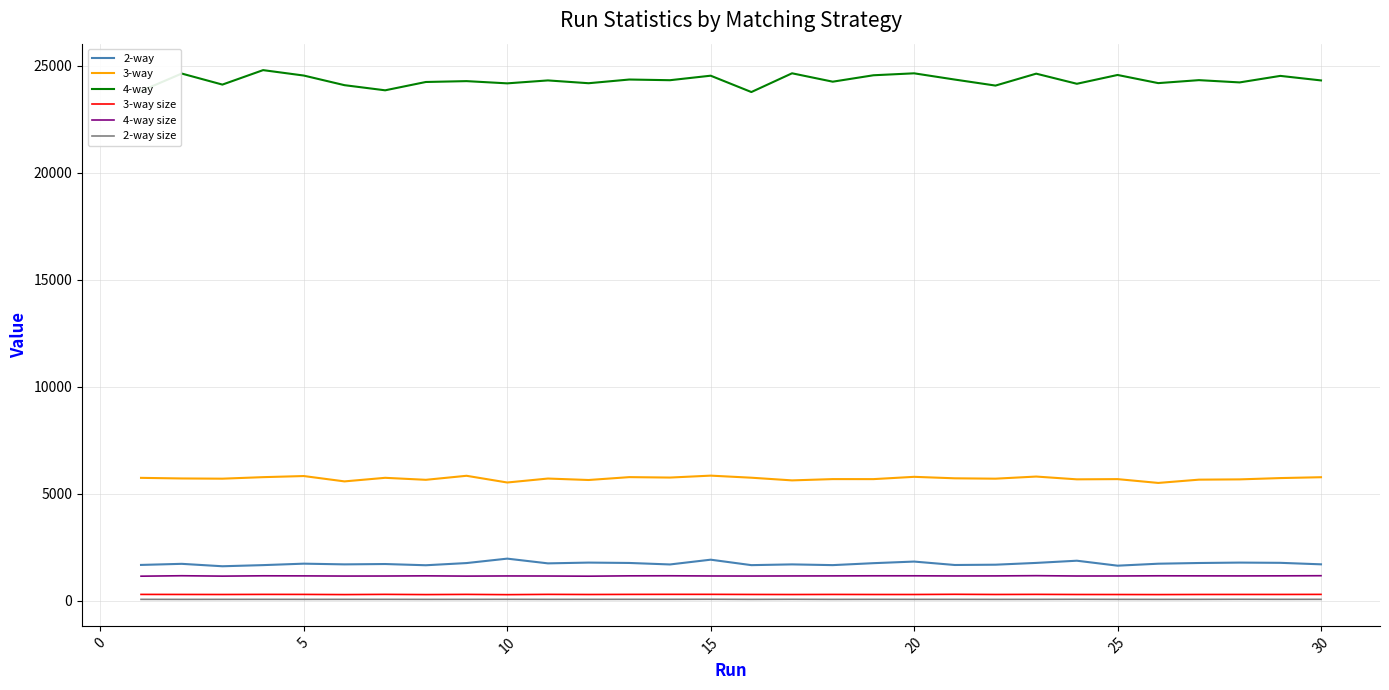

Which series has the largest range (max minus min)?

4-way